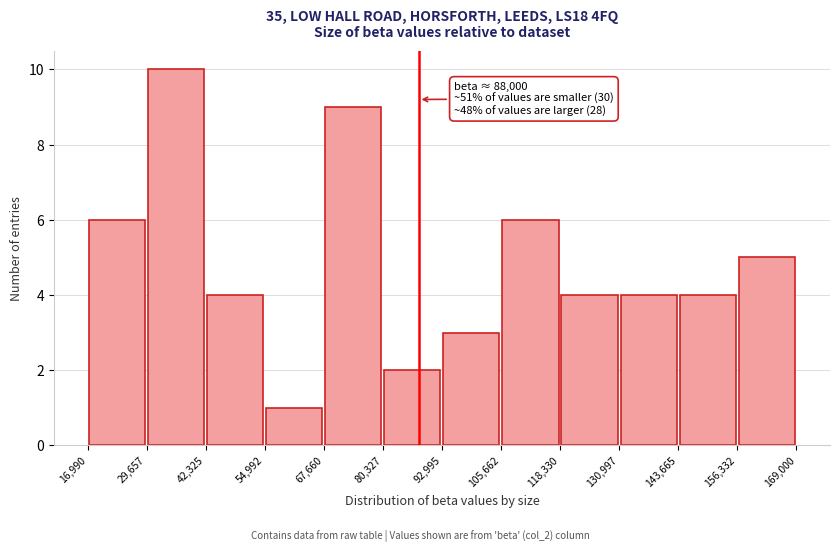

Which range on the x-axis has the tallest bar?

29,657 to 42,325